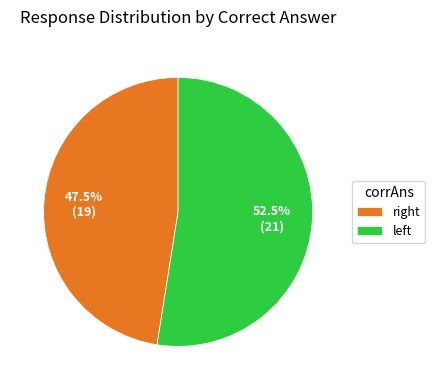

How many segments does this pie chart have?

2